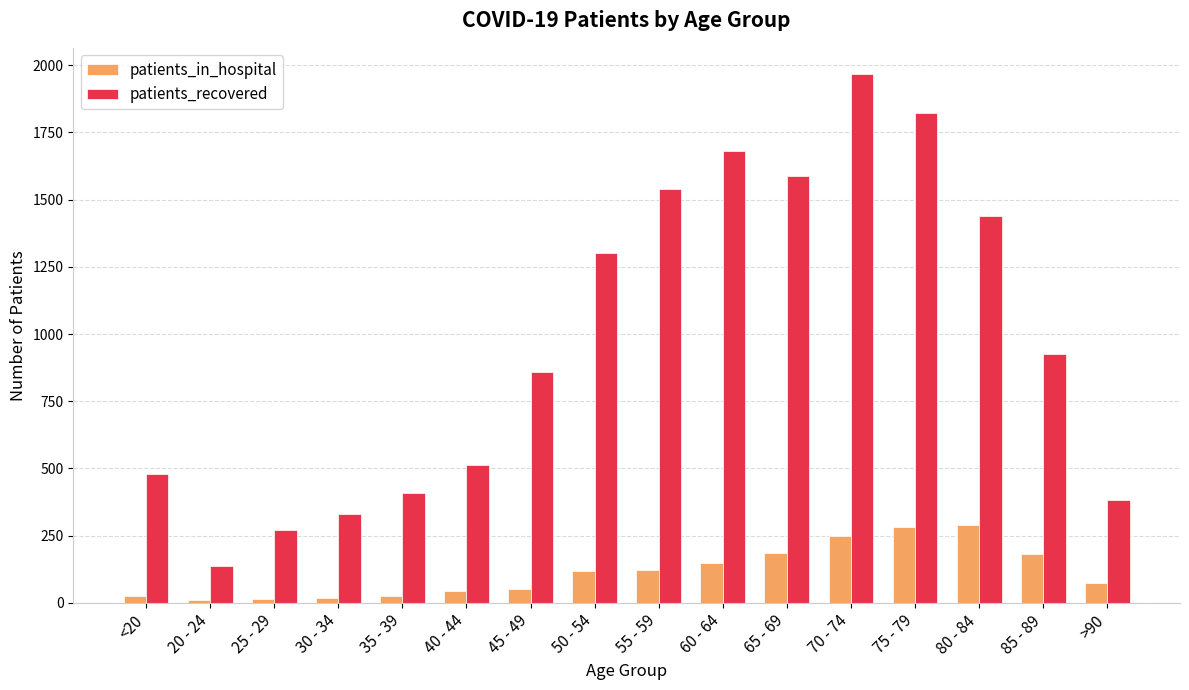

What is the label of the 14th bar from the left?

80 - 84